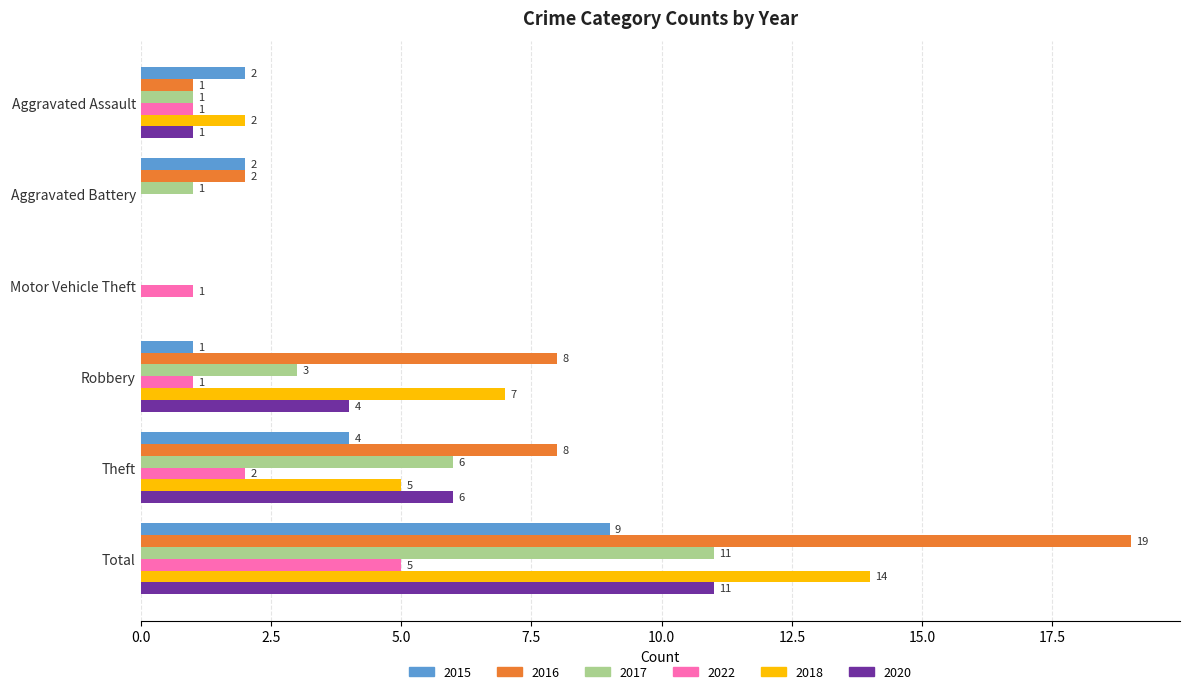

At which label is 2020 closest to 5?

Robbery